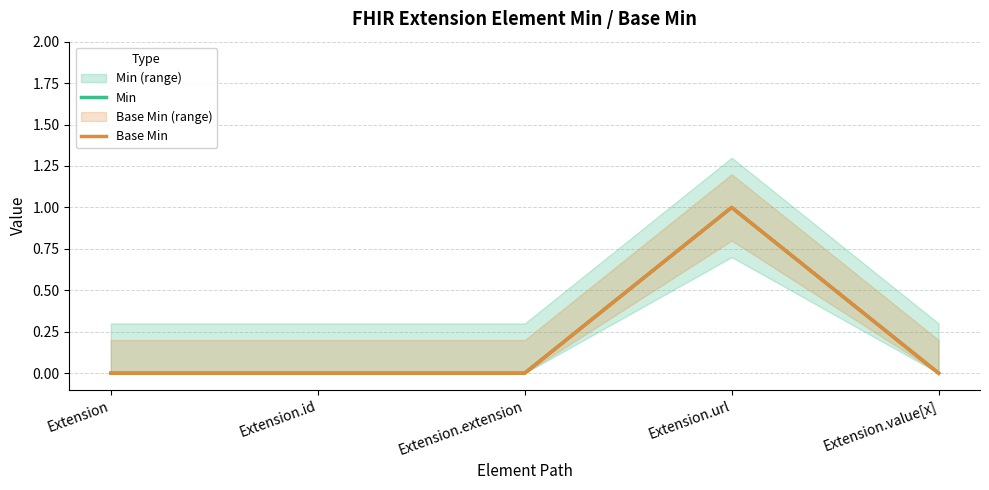

True or false: Base Min has a value of 1 at Extension.url.

True